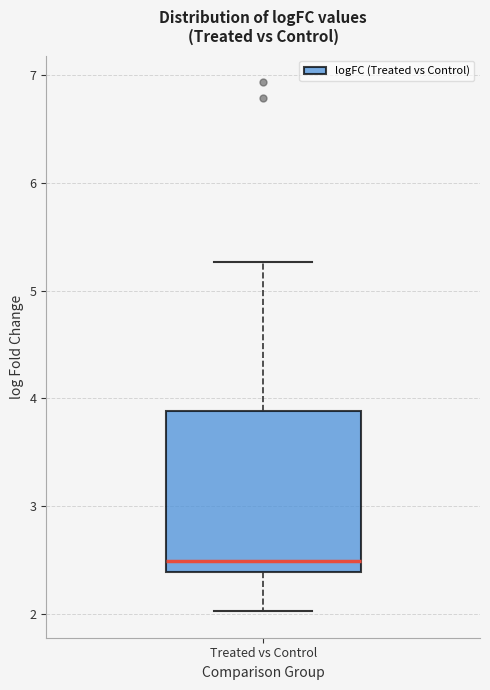

Read this box plot against the y-axis: the position of the median line, the range covered by the box, and the ends of both whiskers. The values are not printed on the chart, so give them approximately, as read against the axis.

median 2.5, box 2.4 to 3.9, whiskers 2.0 to 5.3